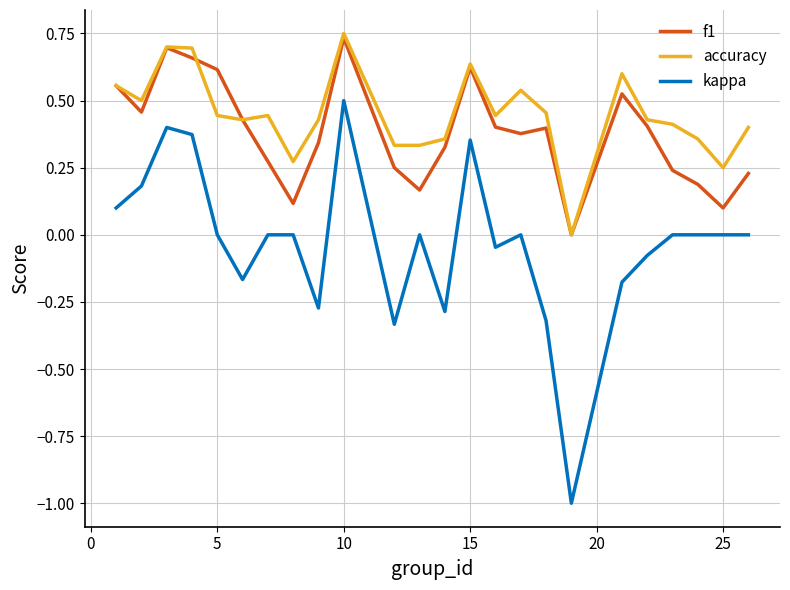

True or false: f1 and kappa cross at least once.

False